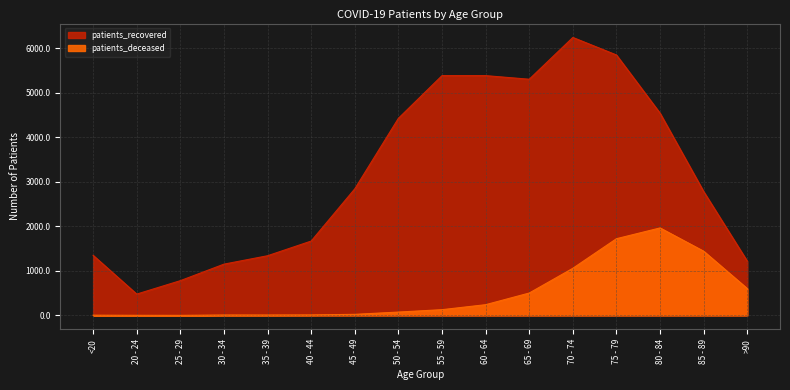

What is the difference between the second highest and second lowest values in the patients_deceased series?

1722